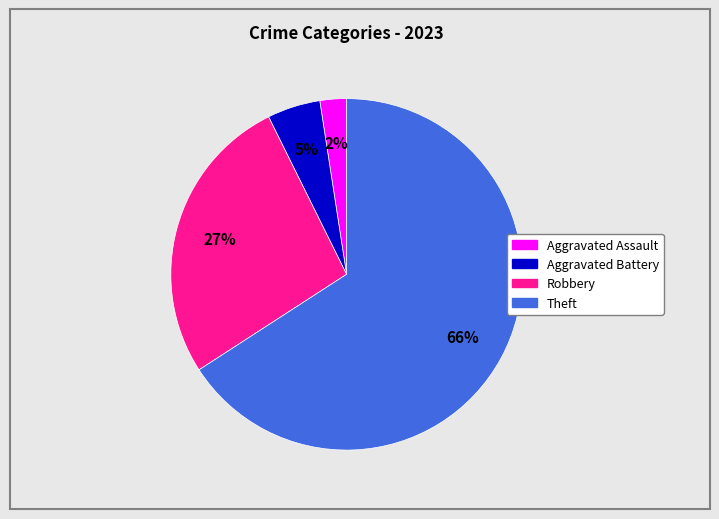

To the nearest percent, what is the average slice percentage?

25%